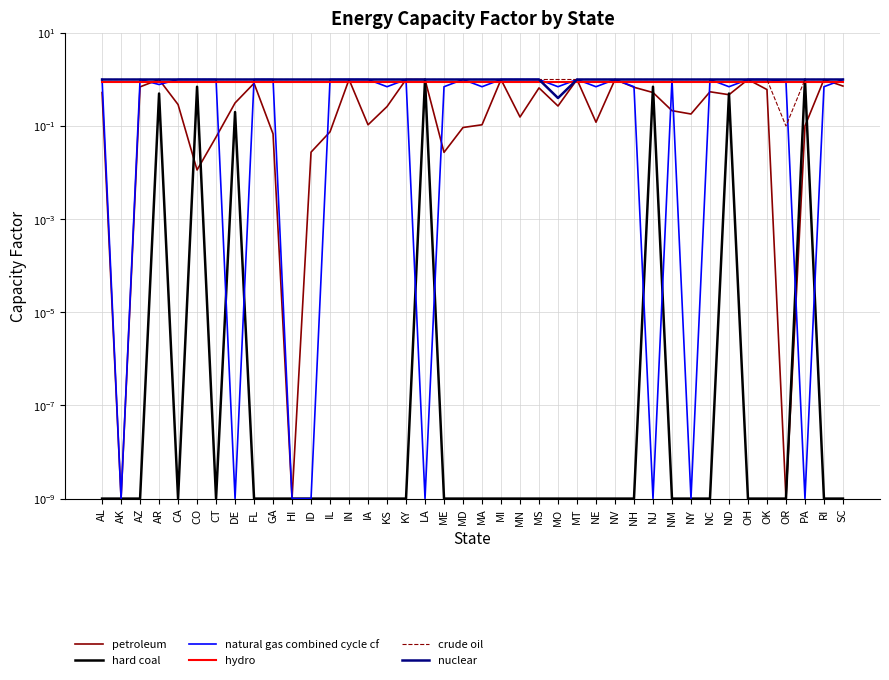

What is the approximate value of petroleum at CA?

0.3